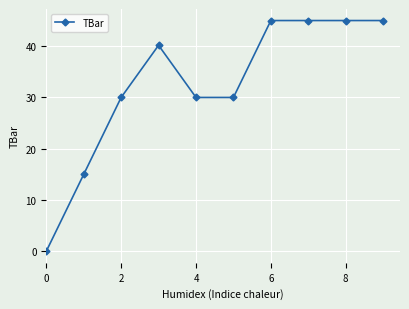

Reading left to right, list all the values displayed in this chart.

0.0	15.0	30.0	40.2	30.0	30.0	45.0	45.0	45.0	45.0